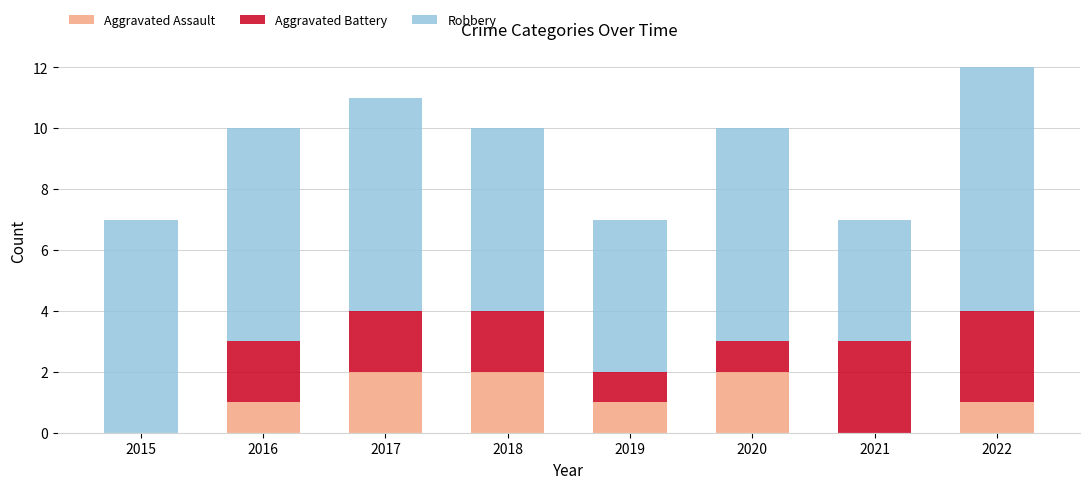

What is the total value across all series at 2017?

11